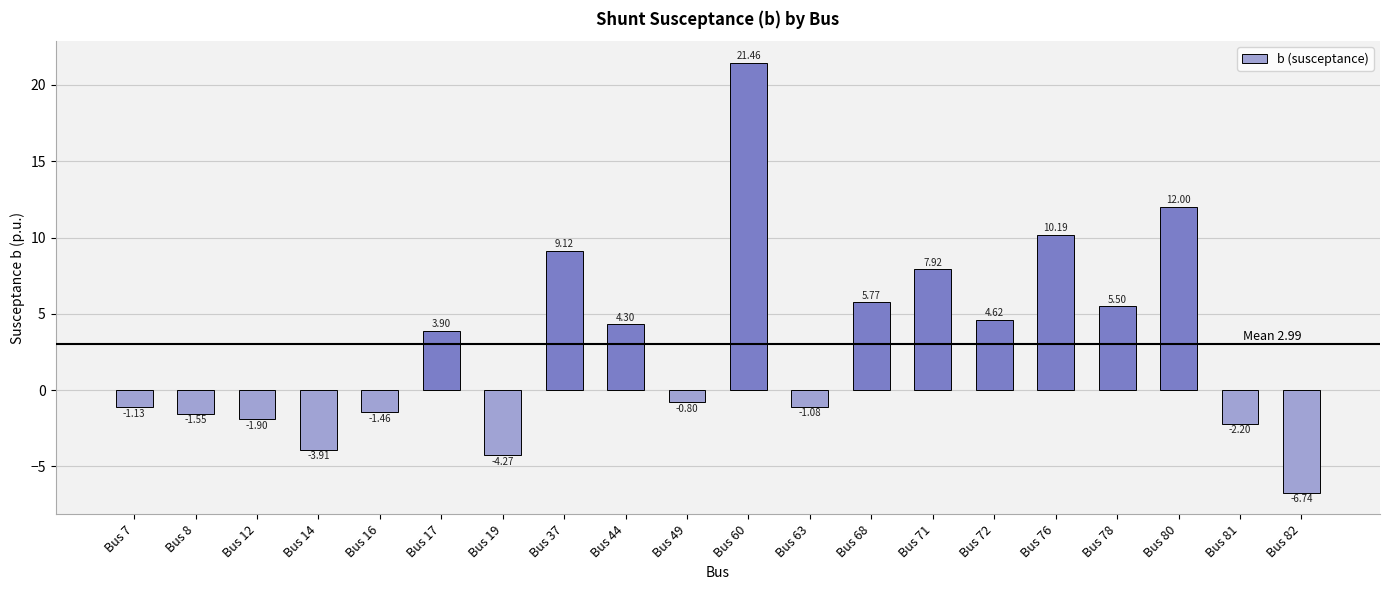

What is the sum of all values?

59.7